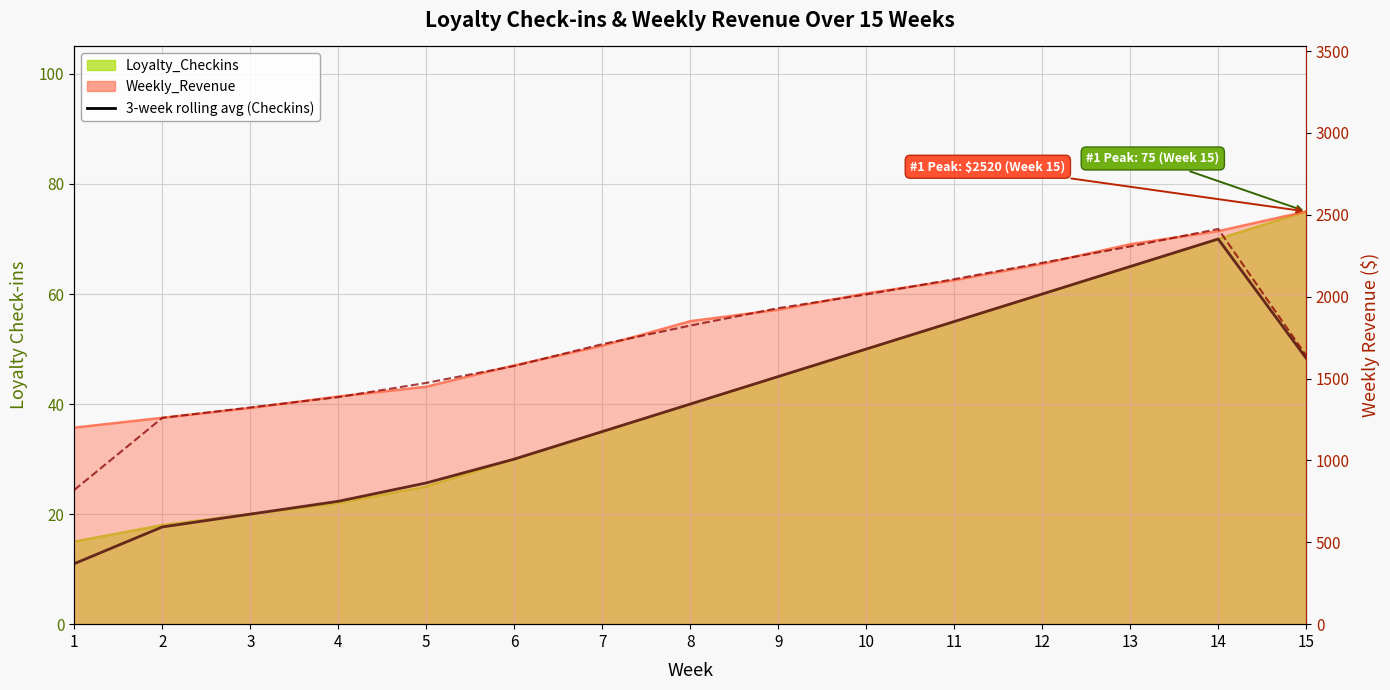

True or false: 3-week rolling avg (Revenue) and 3-week rolling avg (Checkins) cross at least once.

False